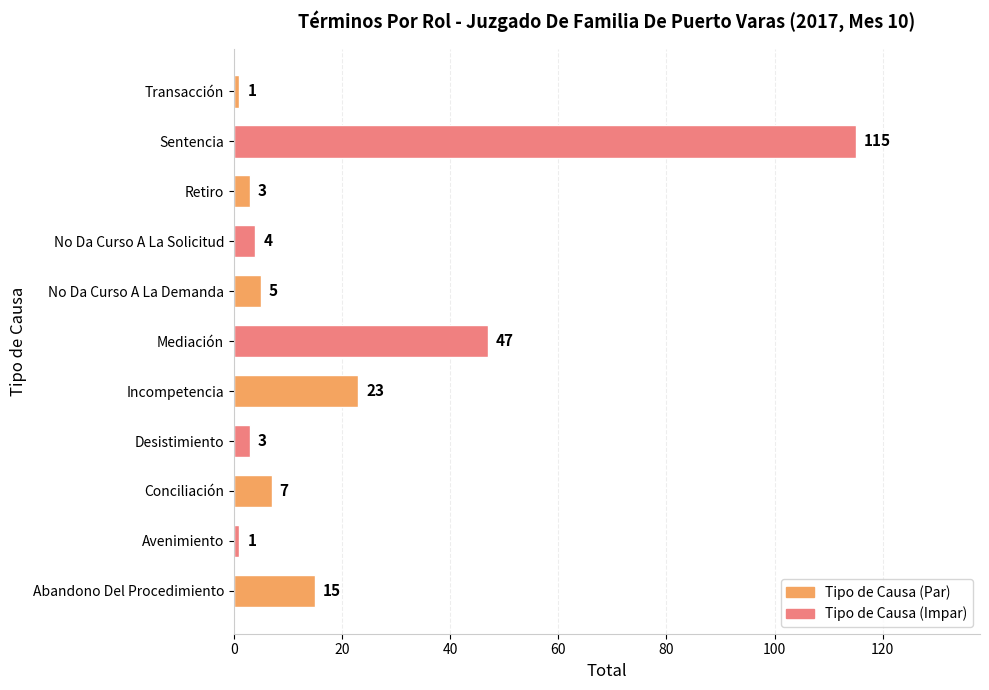

Are the bars grouped side by side (vs. stacked)?

No